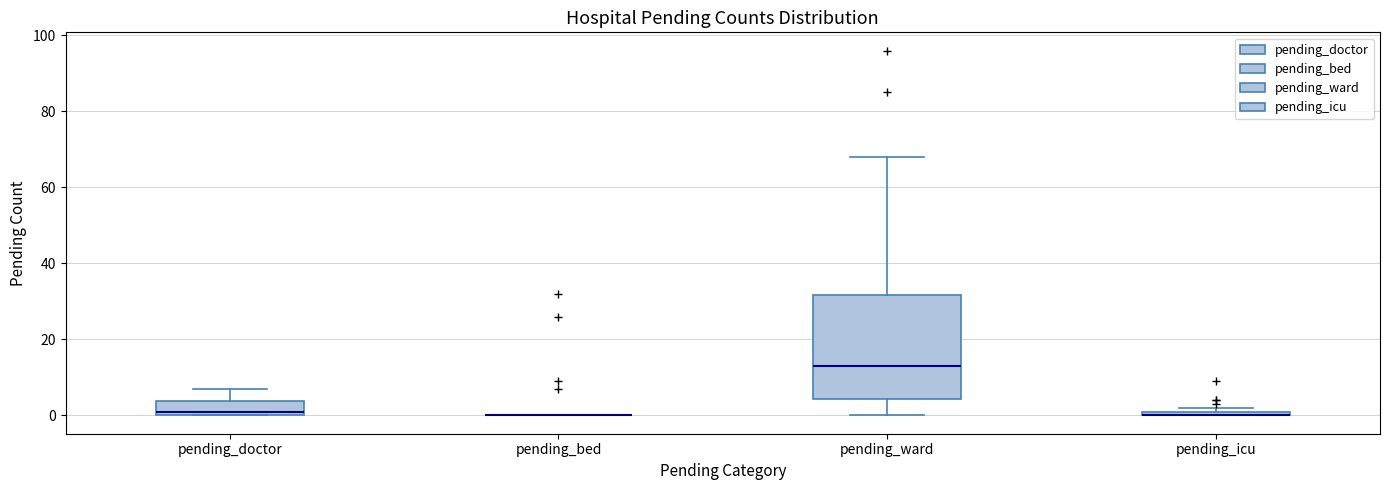

Where is the upper edge of the box for pending_doctor on the y-axis? The values are not printed on the chart, so give them approximately, as read against the axis.

4